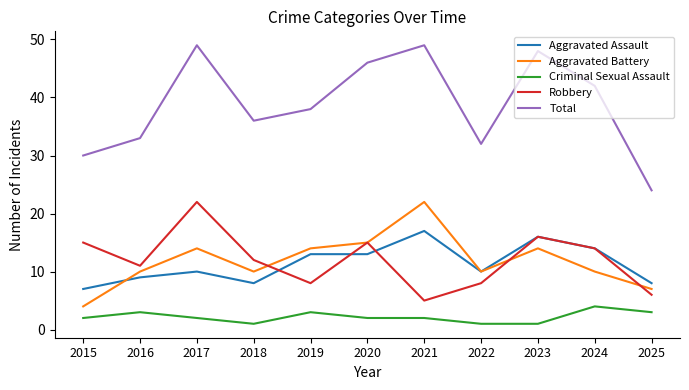

What is the difference between the highest and lowest values at 2025?

21